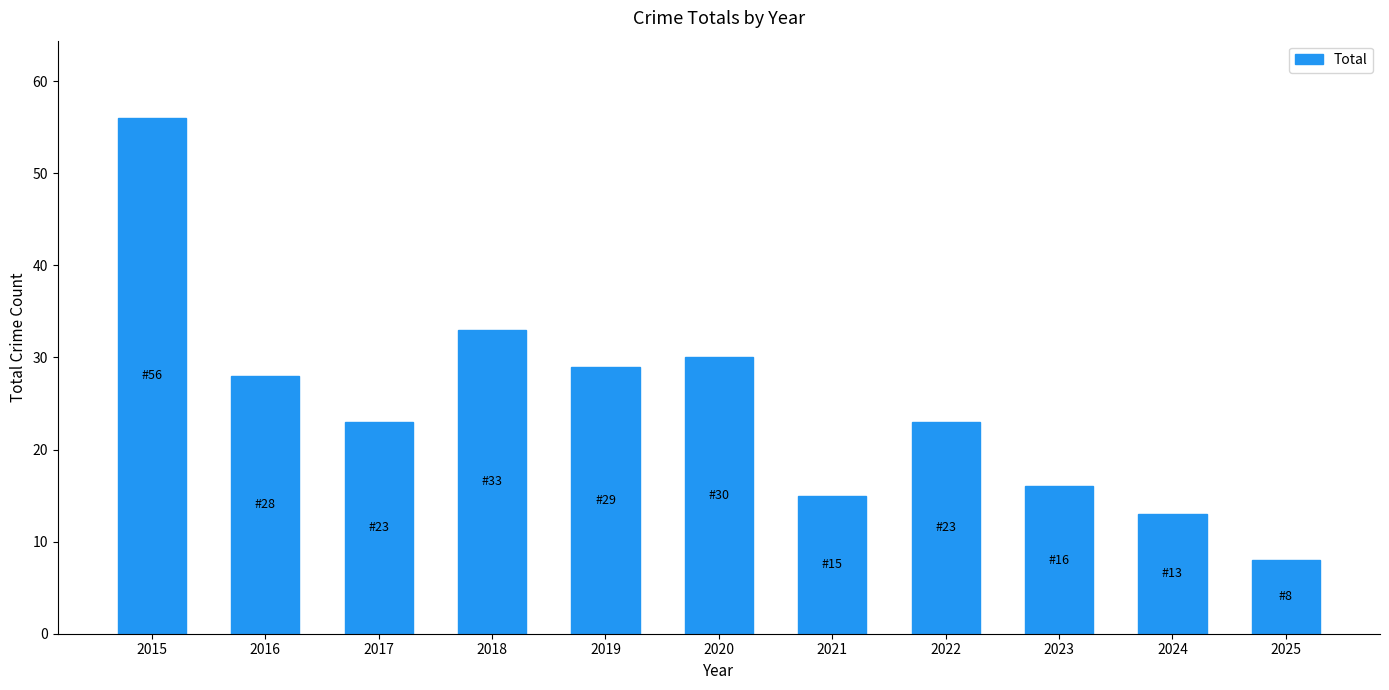

What is the change in value from 2020 to 2025?

-22